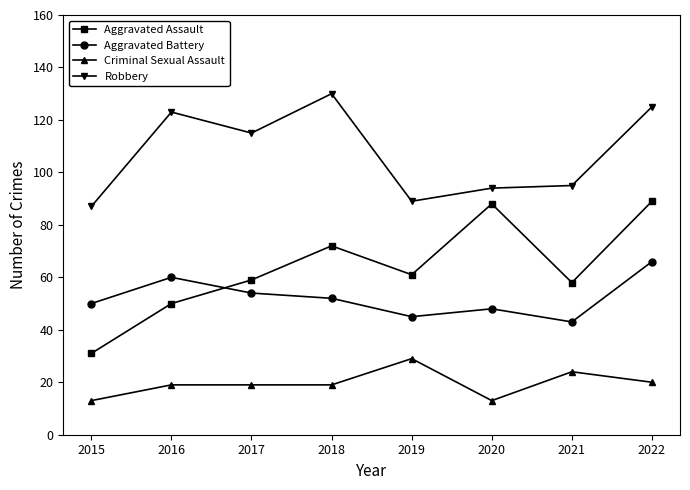

True or false: Robbery has more than 1 interior local peaks.

True